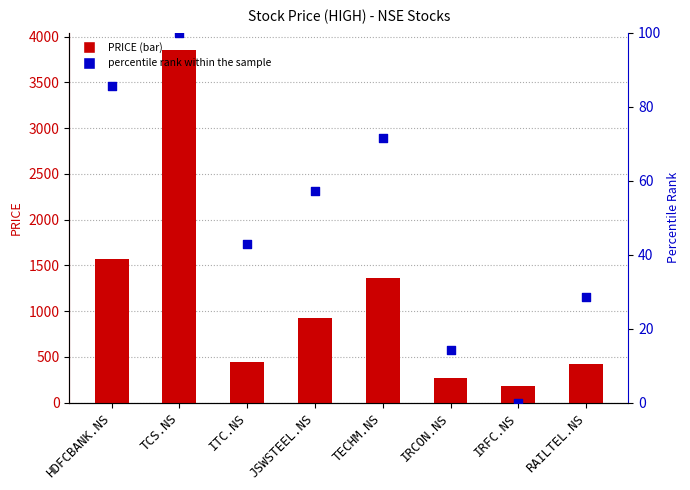

Which series has the largest Y range (max minus min)?

PRICE